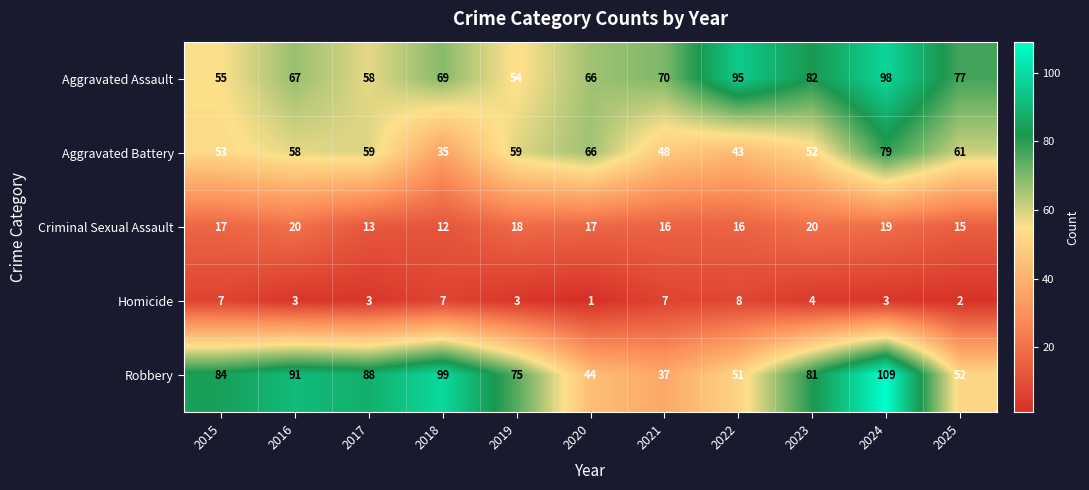

What is the difference between the Homicide values at 2023 and 2021?

3